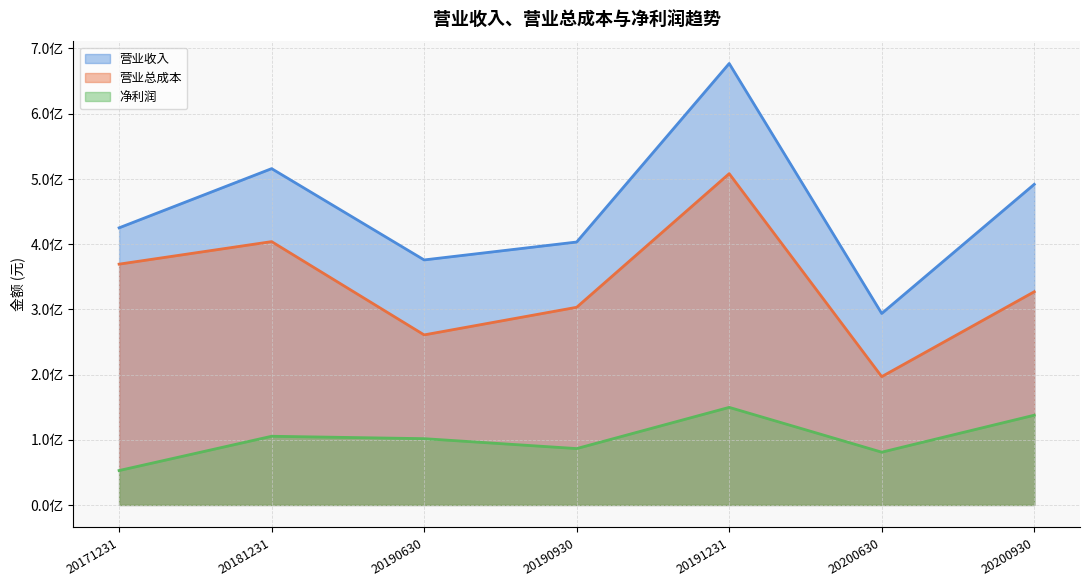

Reading left to right, list all the values displayed in this chart.

营业收入: 20171231=424938796.8	20181231=515731222.3	20190630=375725555.9	20190930=403198281.8	20191231=676958770.9	20200630=293607792.0	20200930=491685407.6
营业总成本: 20171231=369261120.1	20181231=403812658.6	20190630=260769153.0	20190930=303109313.3	20191231=508015288.3	20200630=196753369.7	20200930=326952995.7
净利润: 20171231=52761100.7	20181231=105323360.1	20190630=101647328.4	20190930=86429612.2	20191231=149632792.1	20200630=80922372.4	20200930=137608503.2